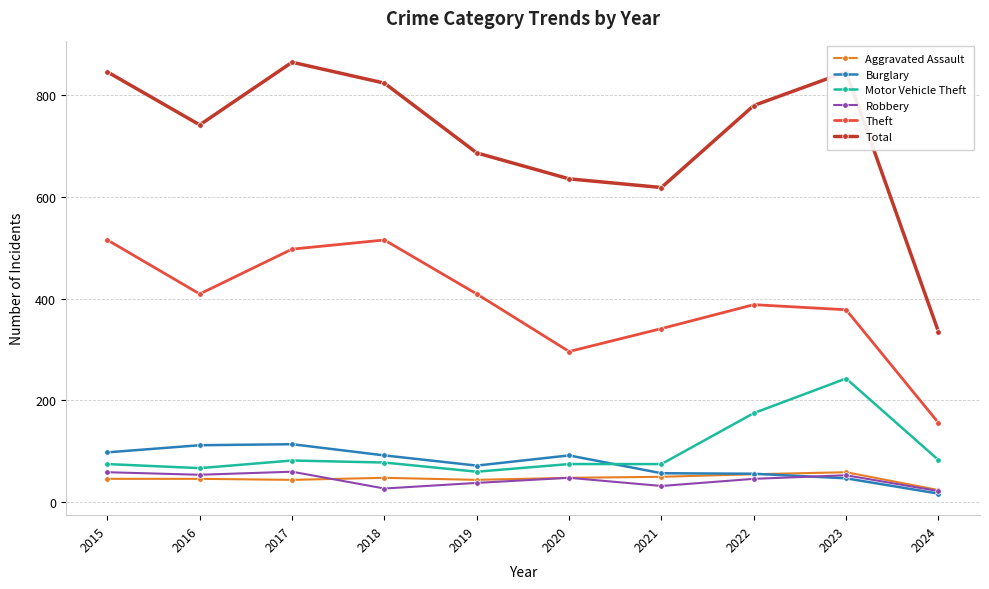

True or false: Robbery and Theft intersect in this chart.

False